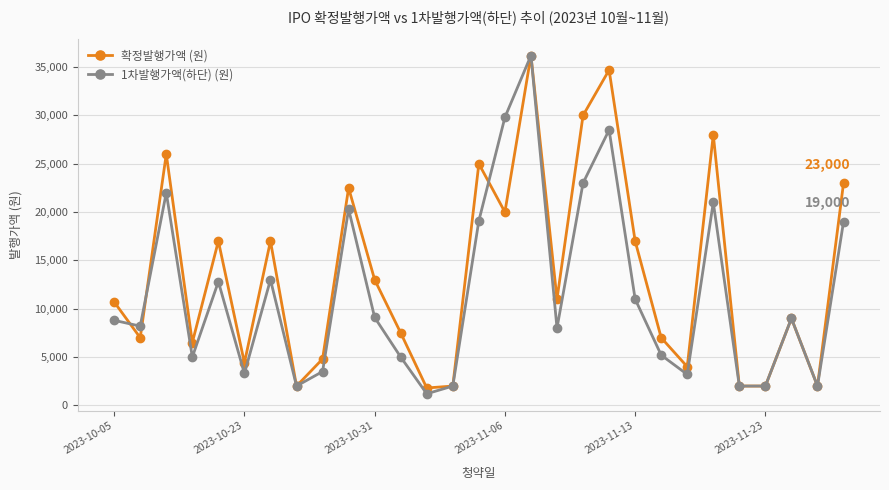

How many lines are shown in the chart?

2